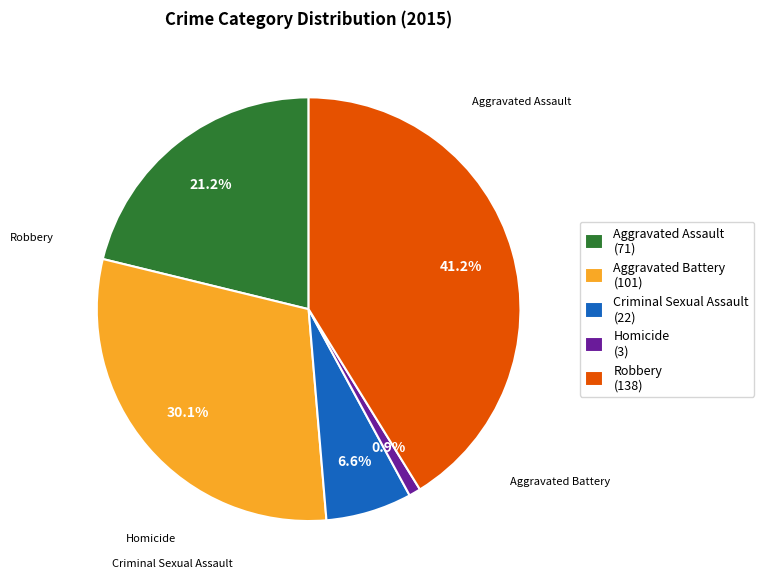

How many segments does this pie chart have?

5